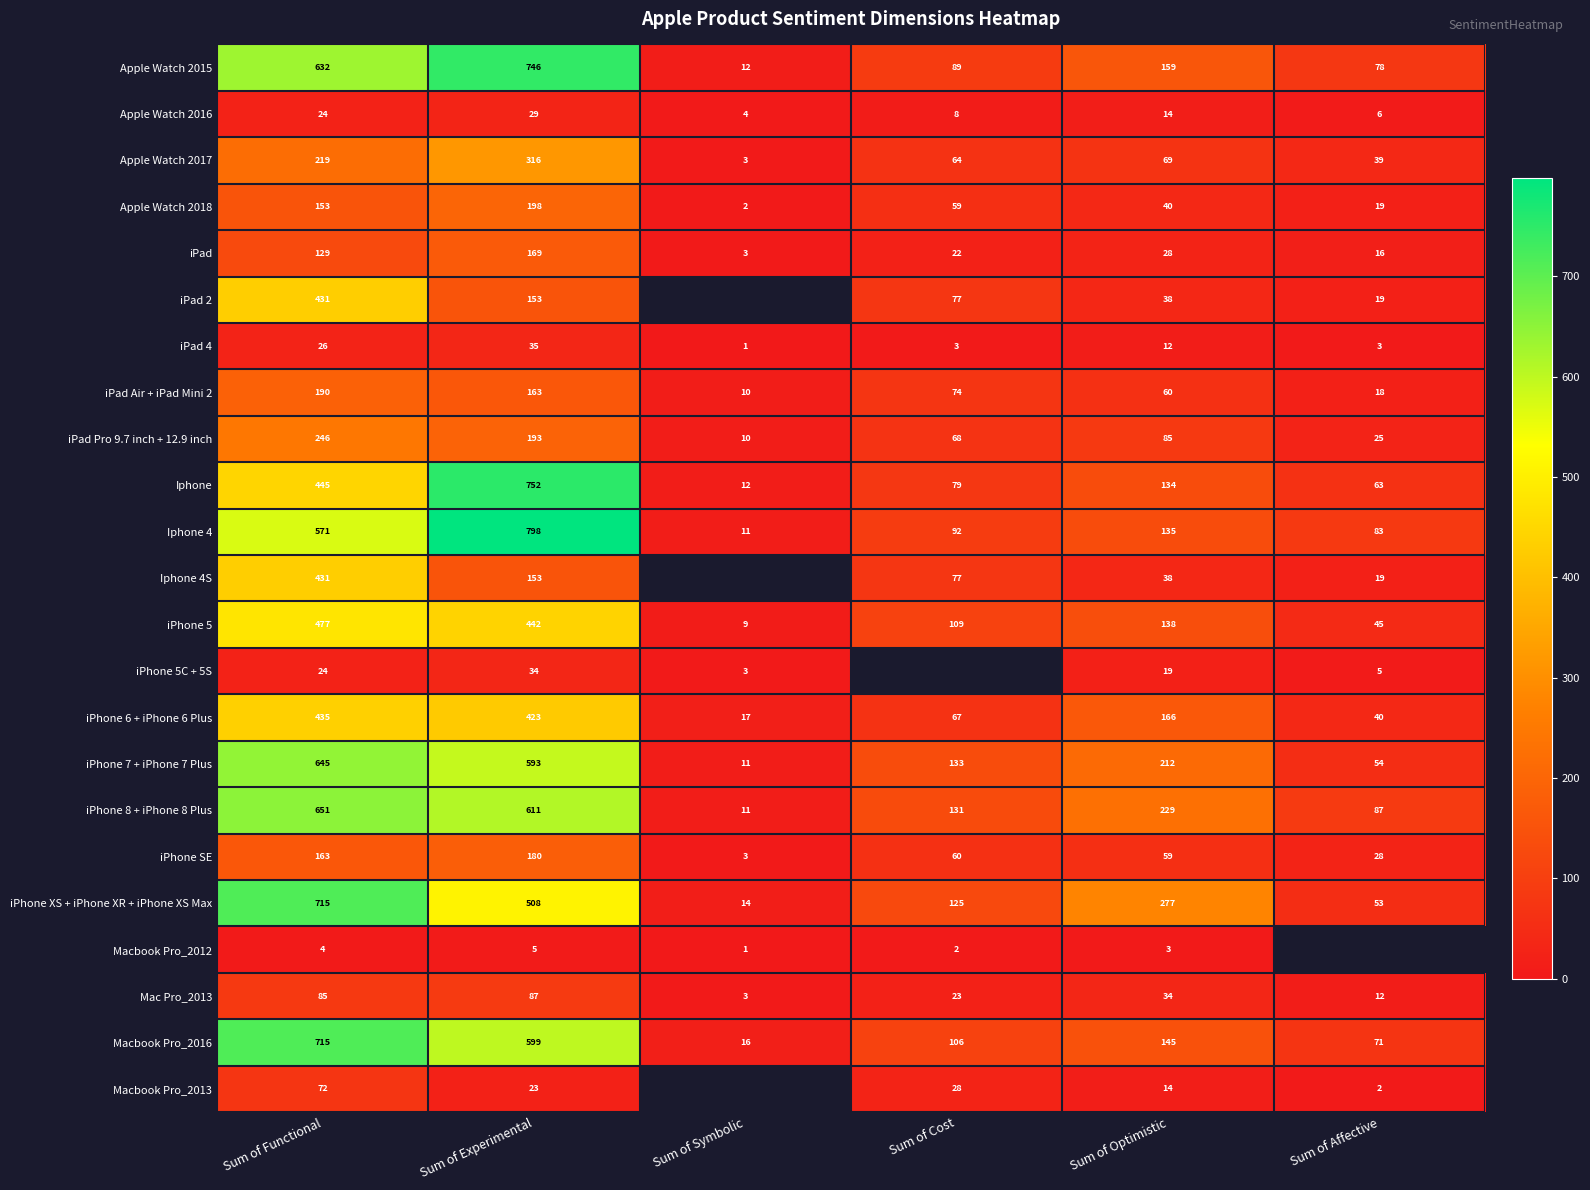

At how many categories does at least one series exceed 770?

1